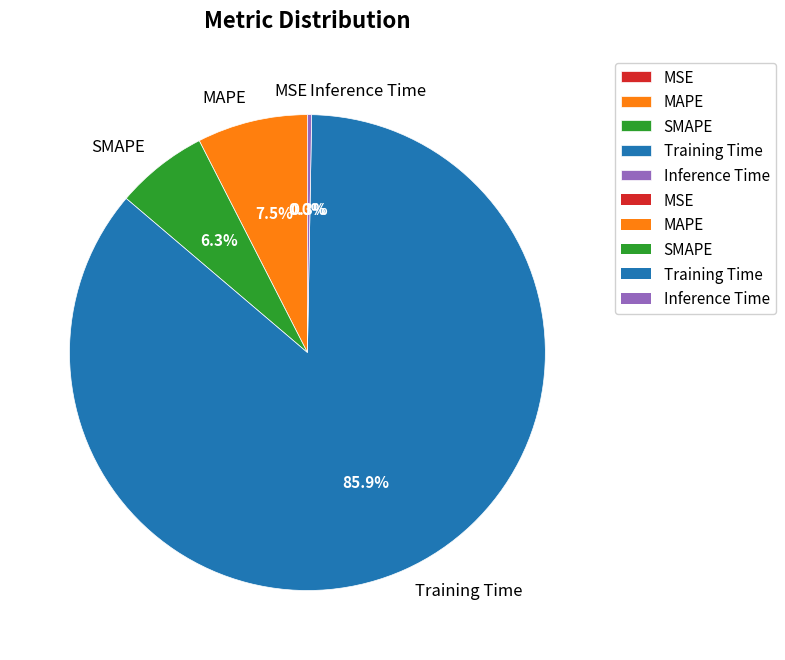

Which slice is the largest?

Training Time